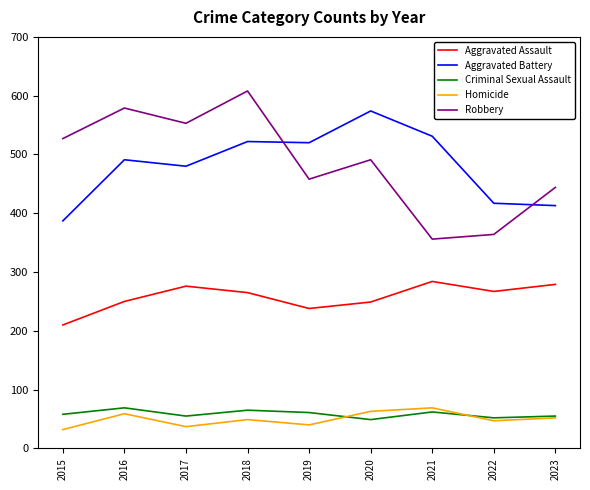

How many categories are shown in the chart?

9